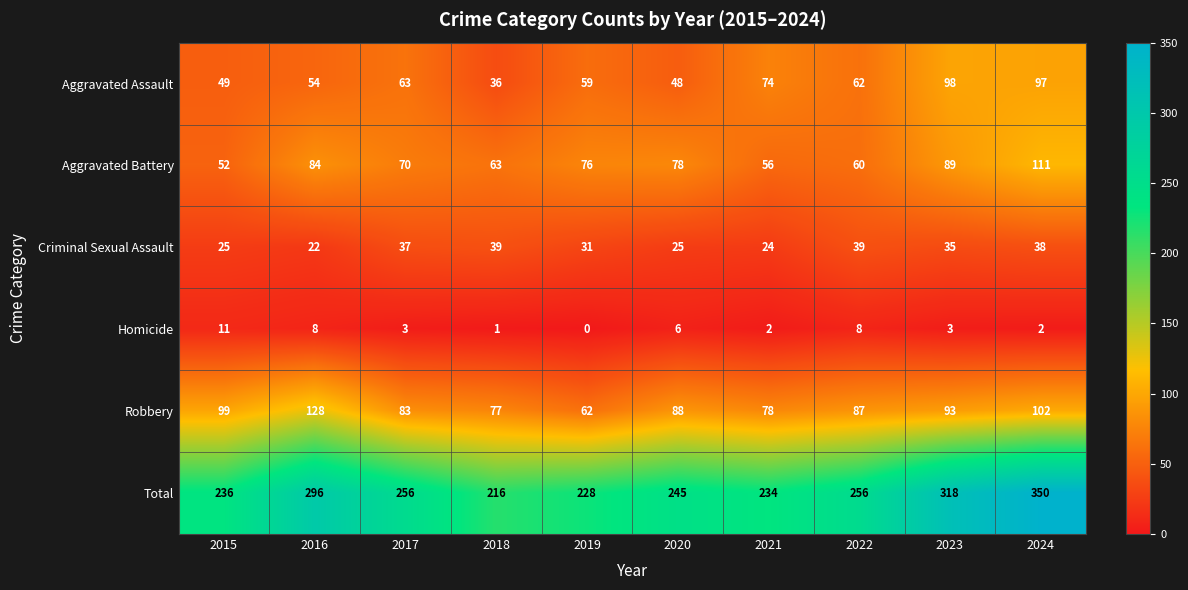

At which category is the sum across all series the highest?

2024